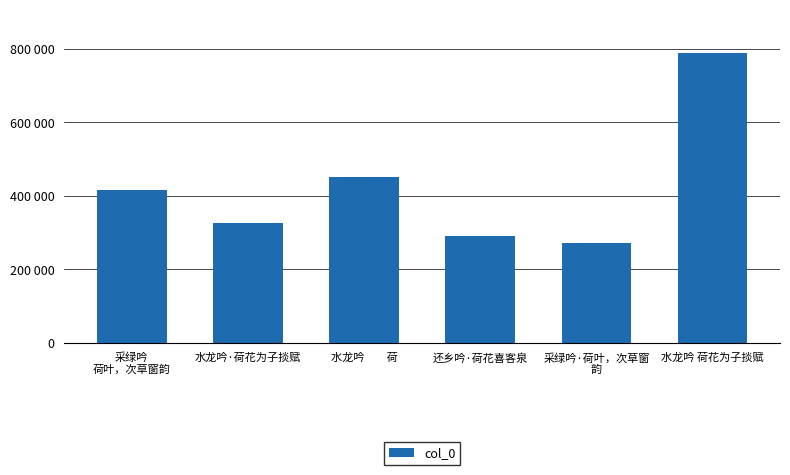

Between 水龙吟　　荷 and 采绿吟
荷叶，次草窗韵, which is larger?

水龙吟　　荷